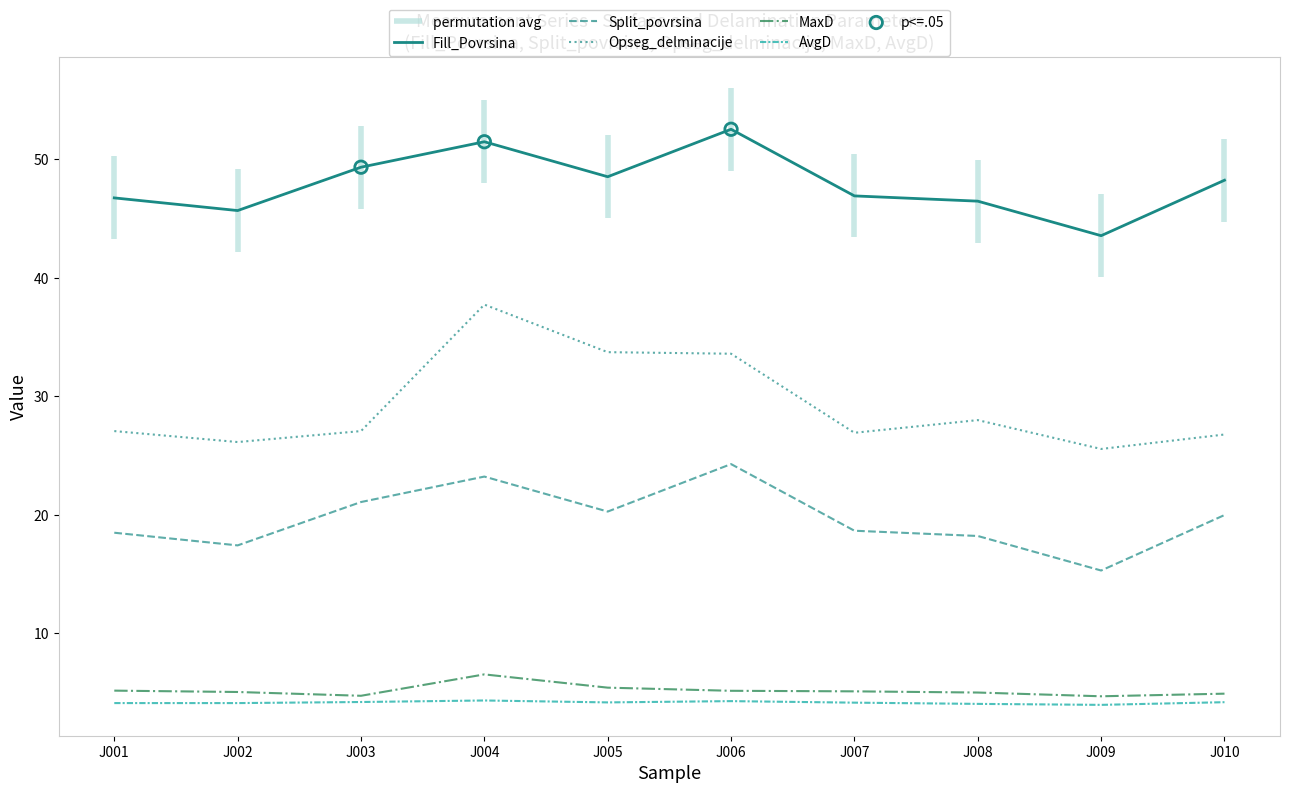

Which series has the largest total across all categories?

Fill_Povrsina